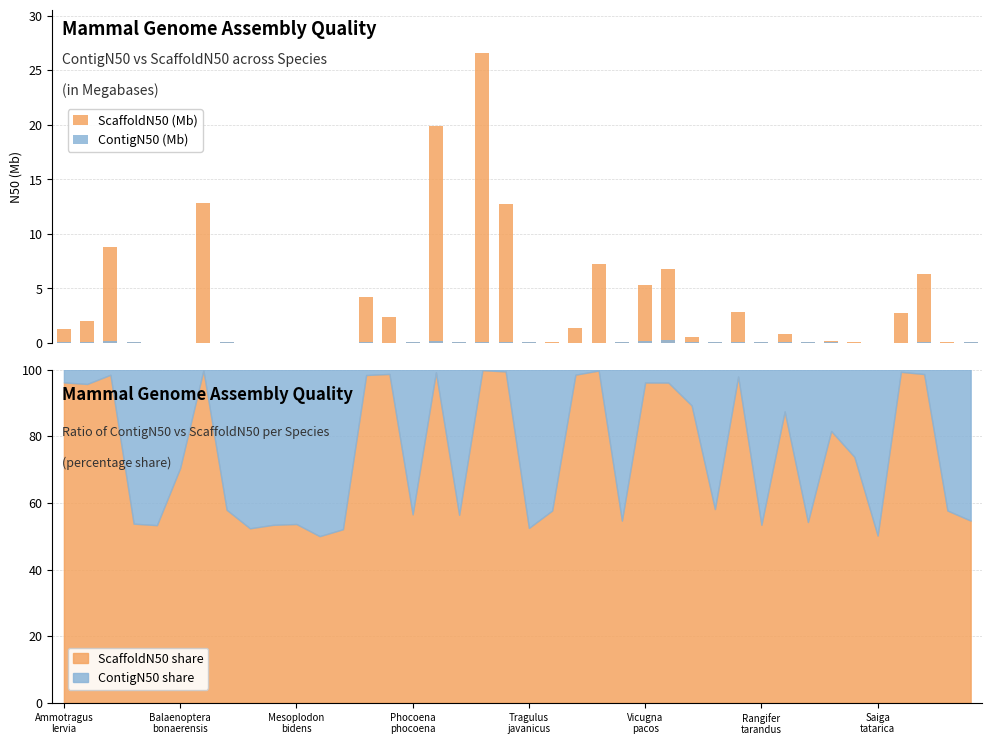

Does the chart contain stacked bars?

No